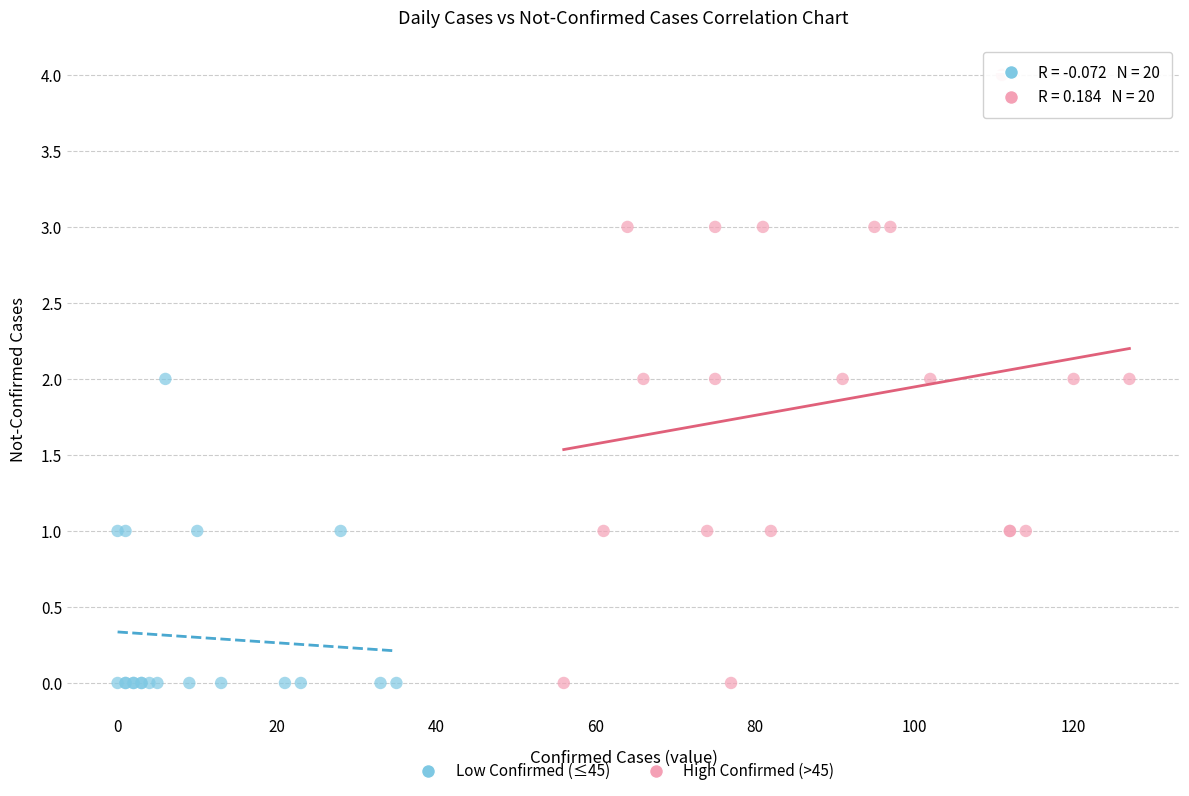

Which series has the largest Y range (max minus min)?

High Confirmed (>45)